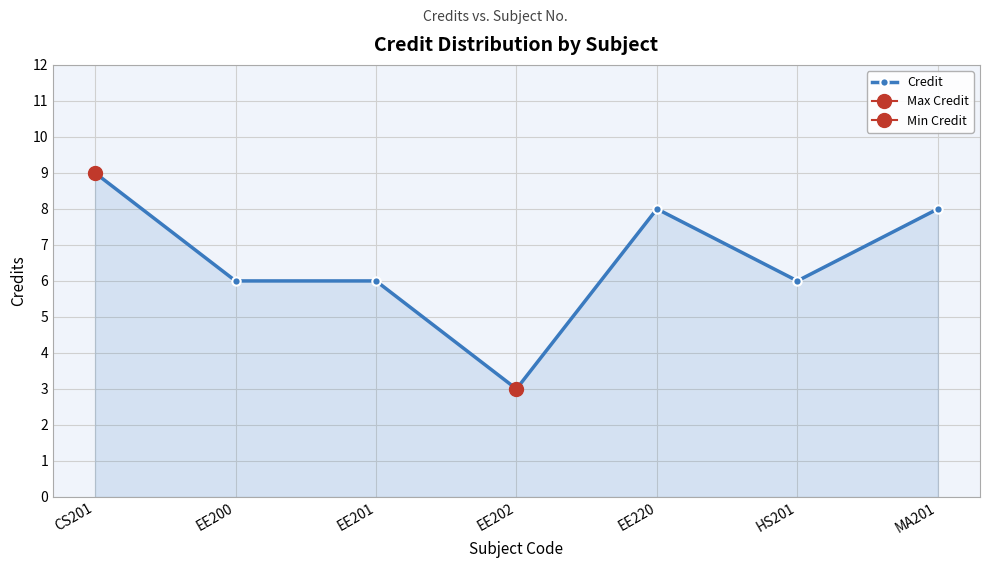

What is the difference between the second highest and minimum values?

5